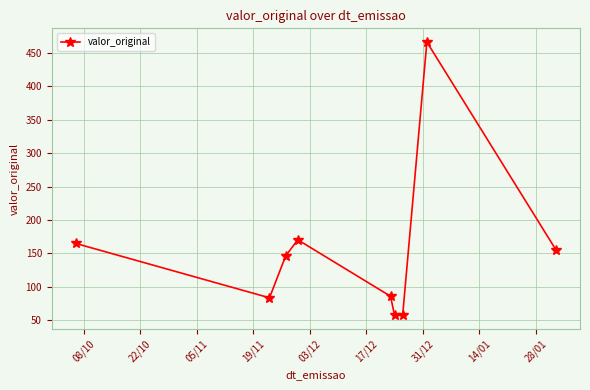

How many points are higher than both their immediate neighbors (excluding endpoints)?

2